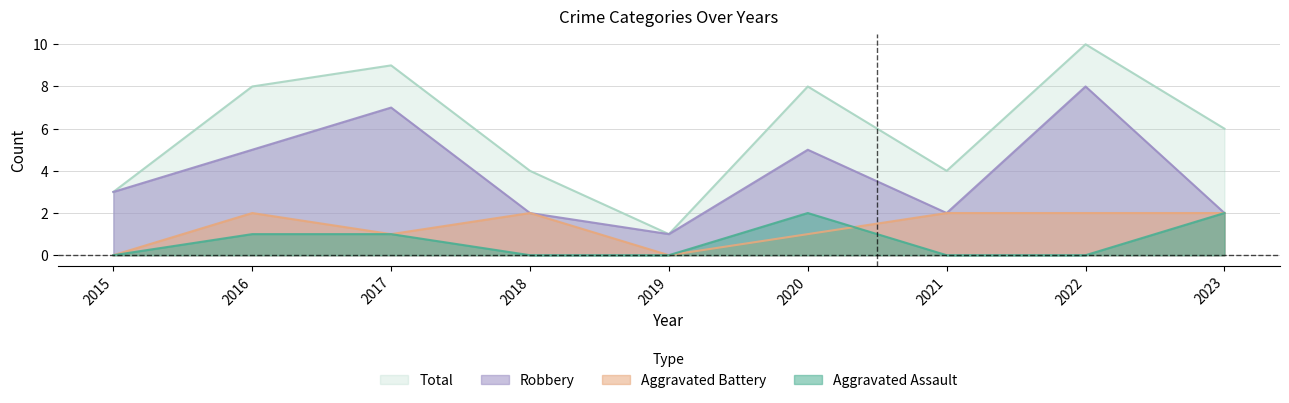

How many lines are shown in the chart?

4